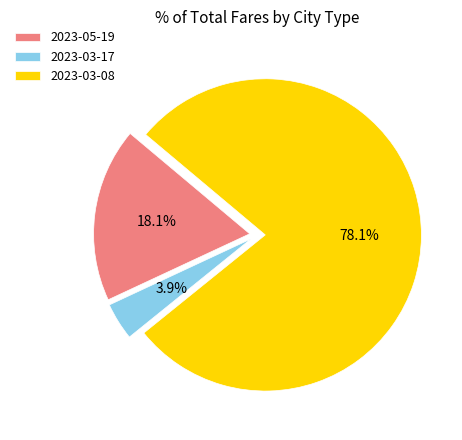

The 2023-03-08 slice represents 67% of the pie. True or false?

False